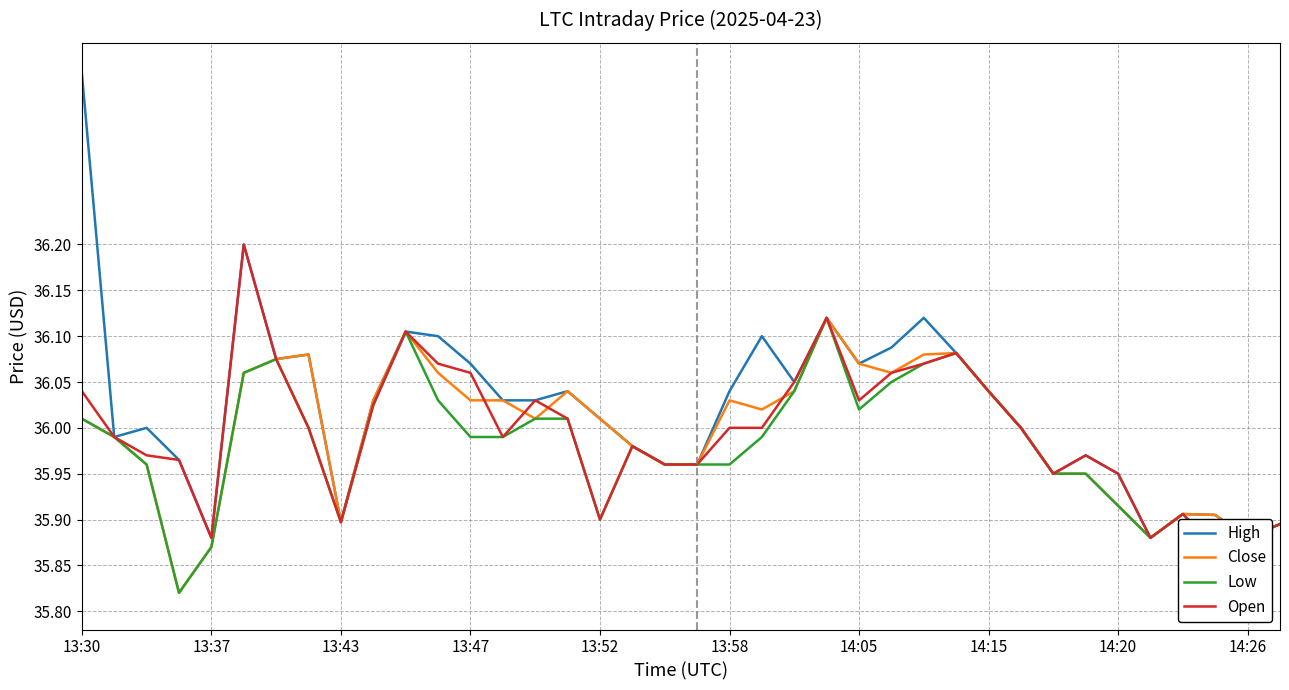

Which series changed the most between 12 and 30?

High